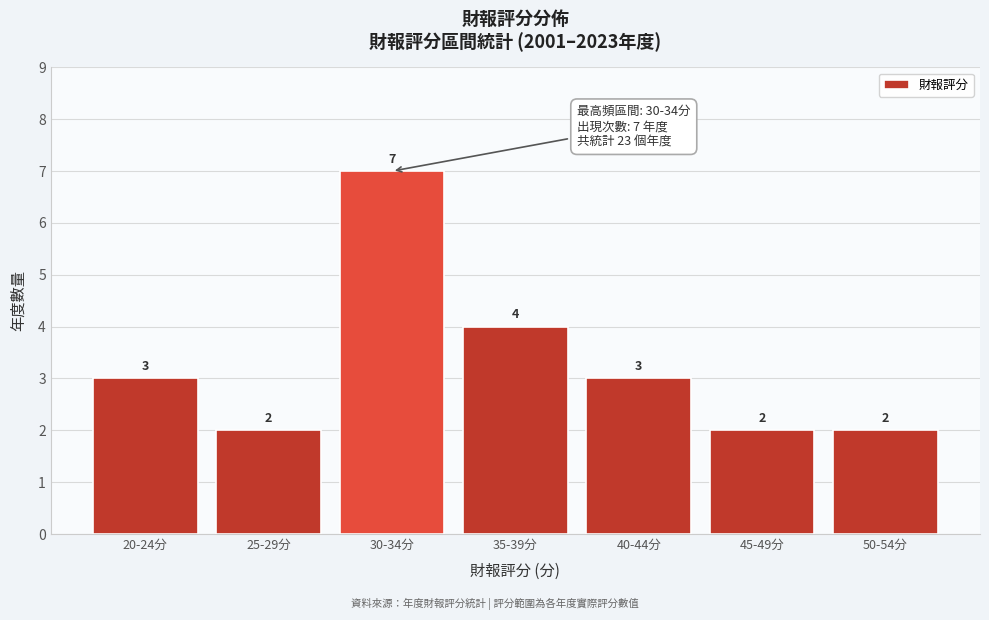

Reading left to right, list all the values displayed in this chart.

3	2	7	4	3	2	2